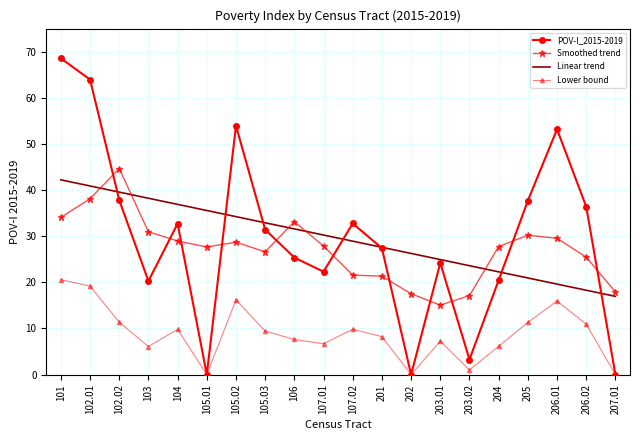

Which series has the widest spread of values?

POV-I_2015-2019